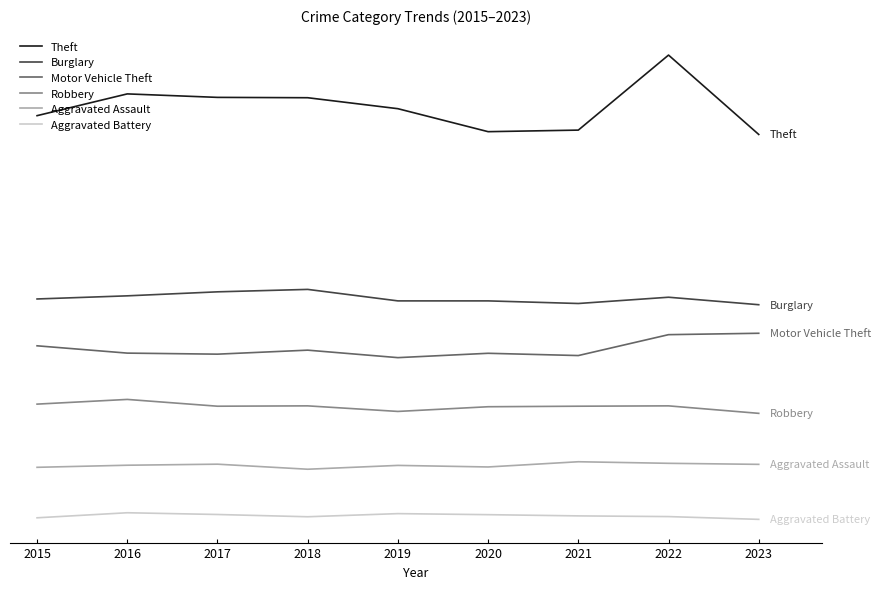

What is the total value across all series at 2022?

6324